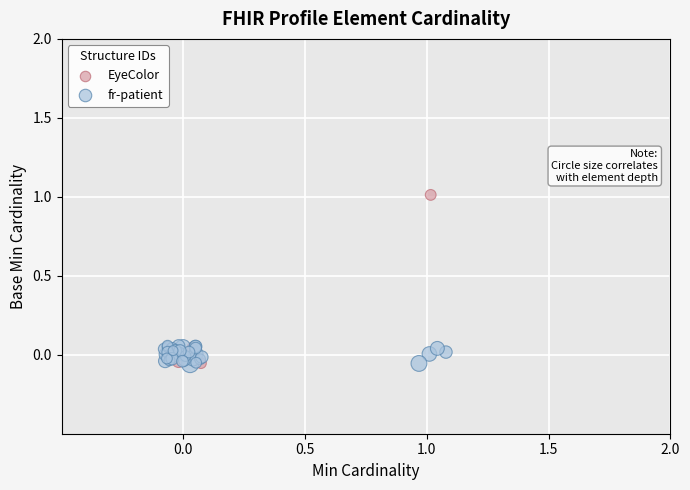

Which series has the largest Y range (max minus min)?

EyeColor